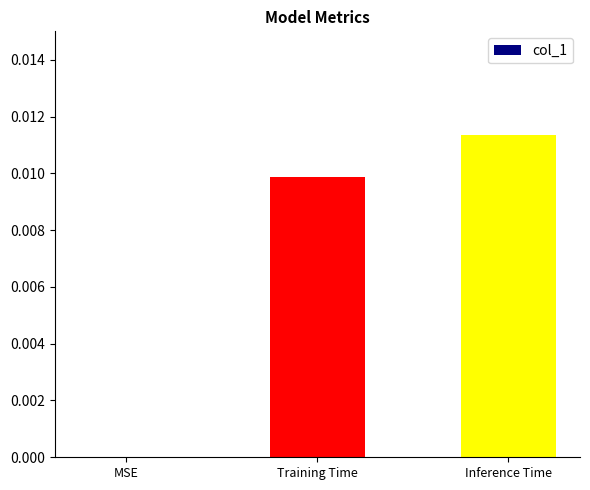

At which label is the value closest to 0?

MSE